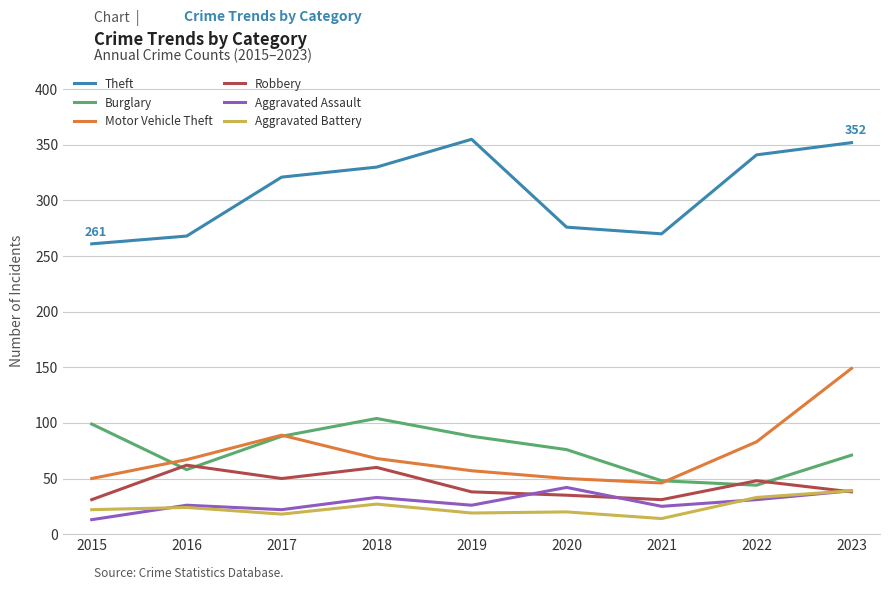

True or false: Burglary has a value of 44 at 2022.

True